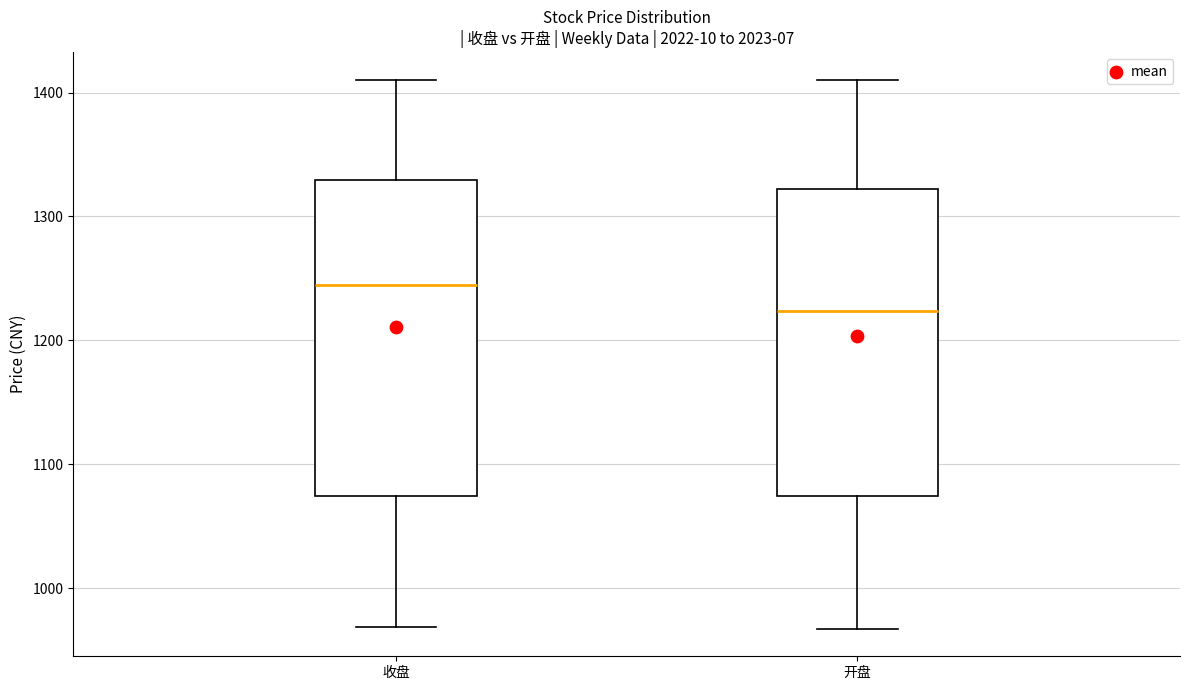

Where is the lower edge of the box for 开盘 on the y-axis? The values are not printed on the chart, so give them approximately, as read against the axis.

1070